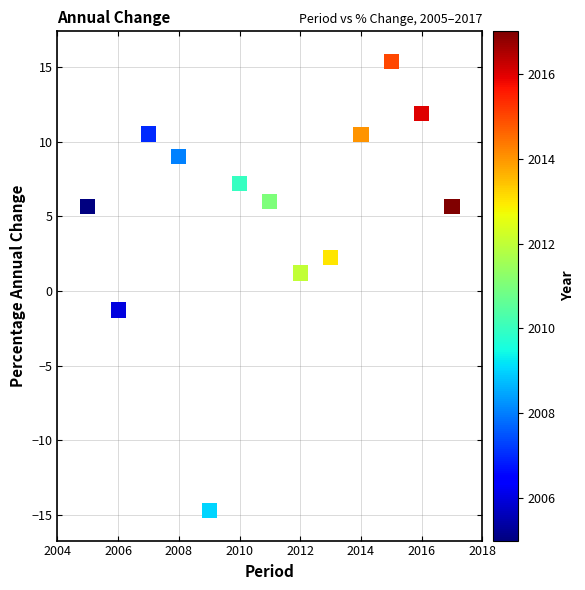

What is the range of X values (max minus min)?

12.0